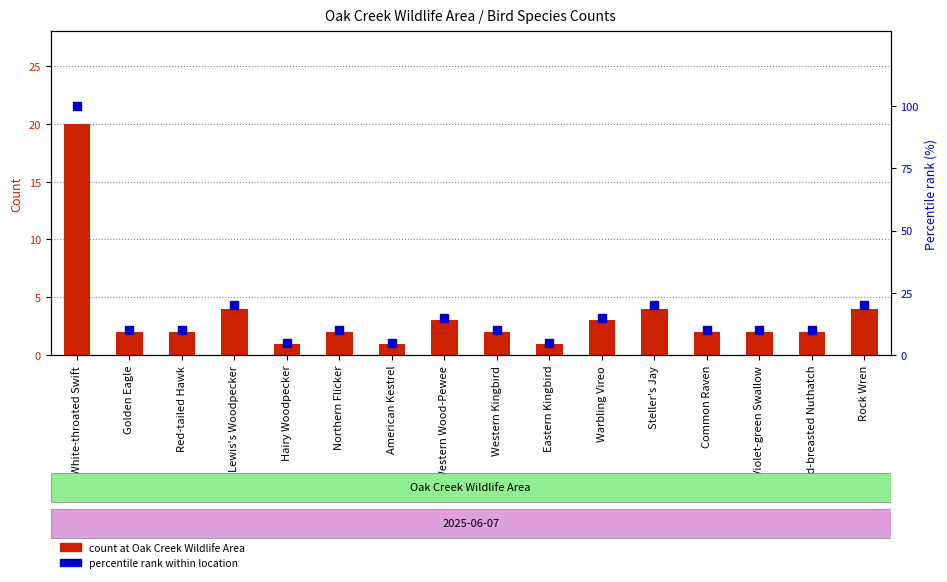

Which series has the largest Y range (max minus min)?

percentile rank within location